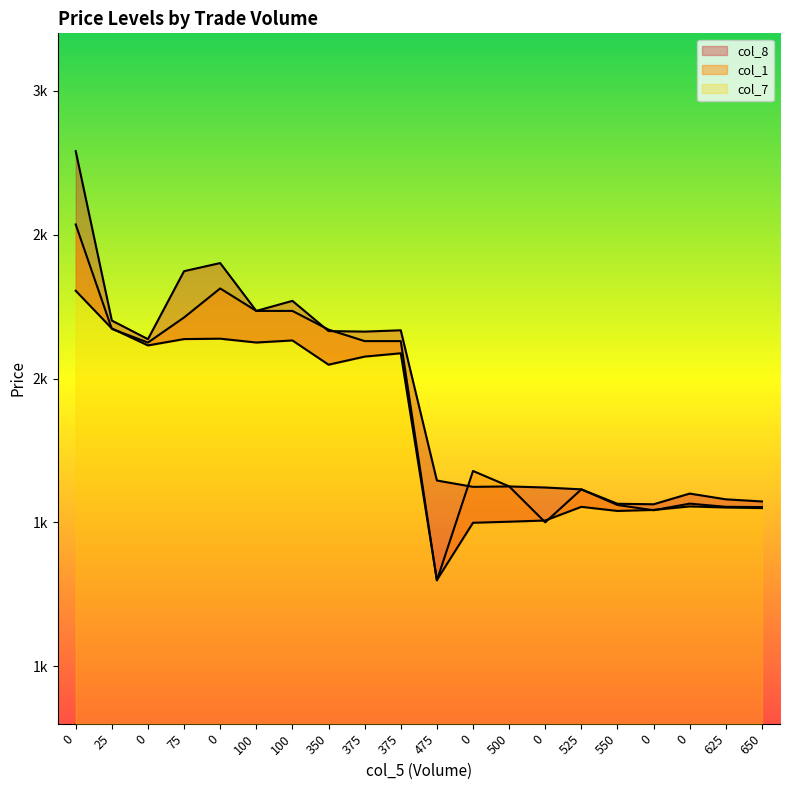

What is the total value across all series at 0?

7631.1